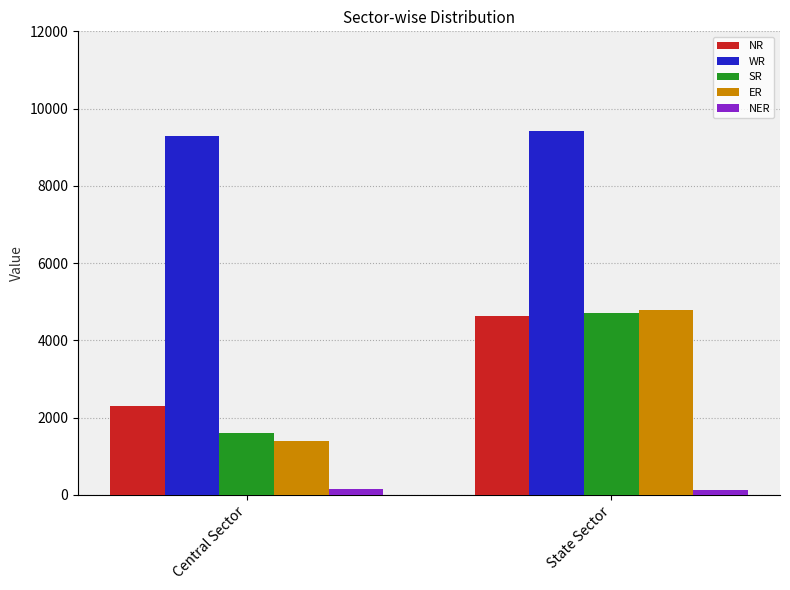

Between Central Sector and State Sector, which series saw the biggest shift?

ER